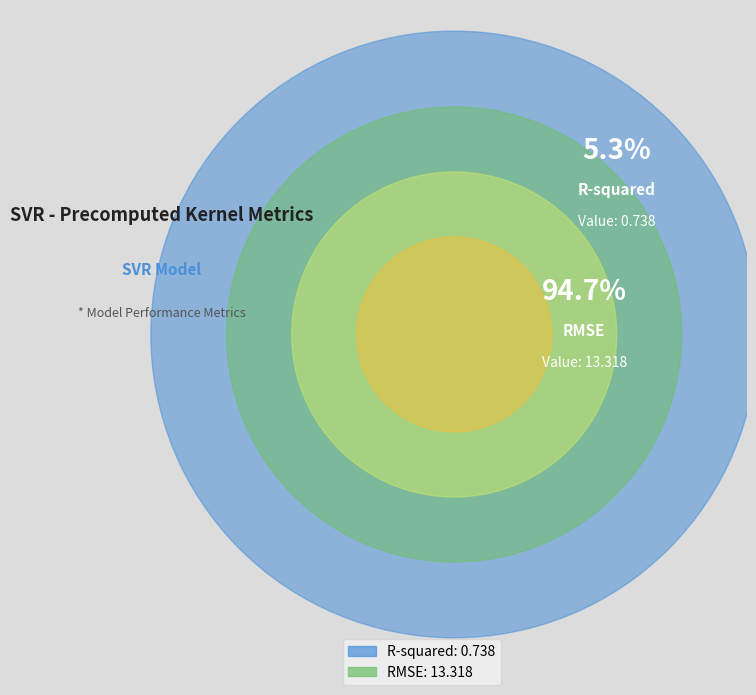

Which category has the smallest portion of the pie?

R-squared